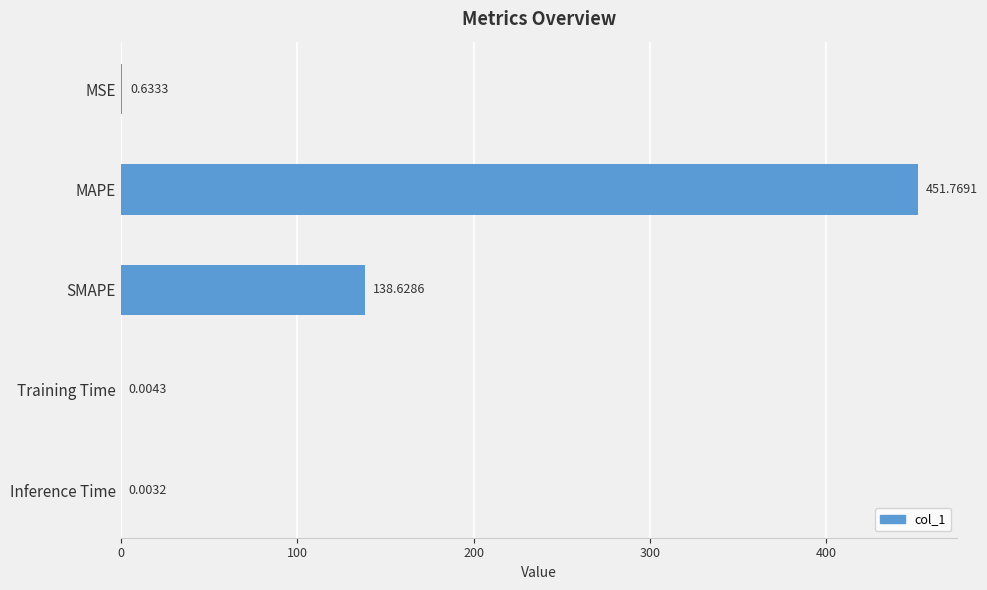

Which has a higher value, MSE or SMAPE?

SMAPE